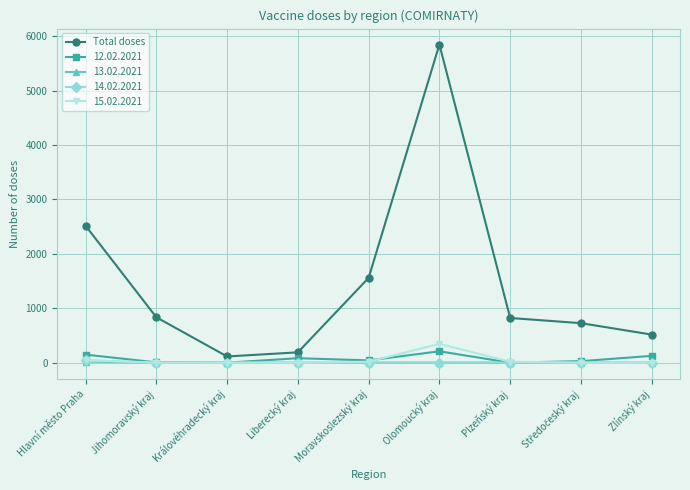

What is the label of the 6th point from the right?

Liberecký kraj